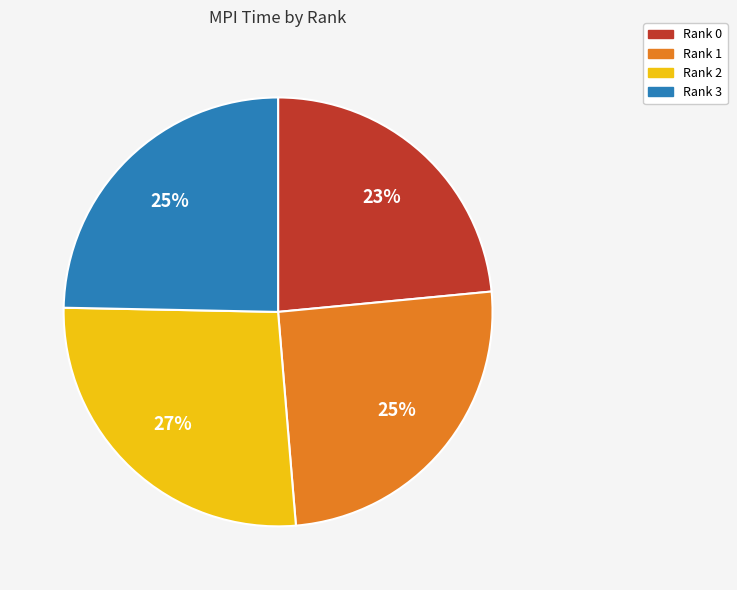

The Rank 1 slice represents 19% of the pie. True or false?

False